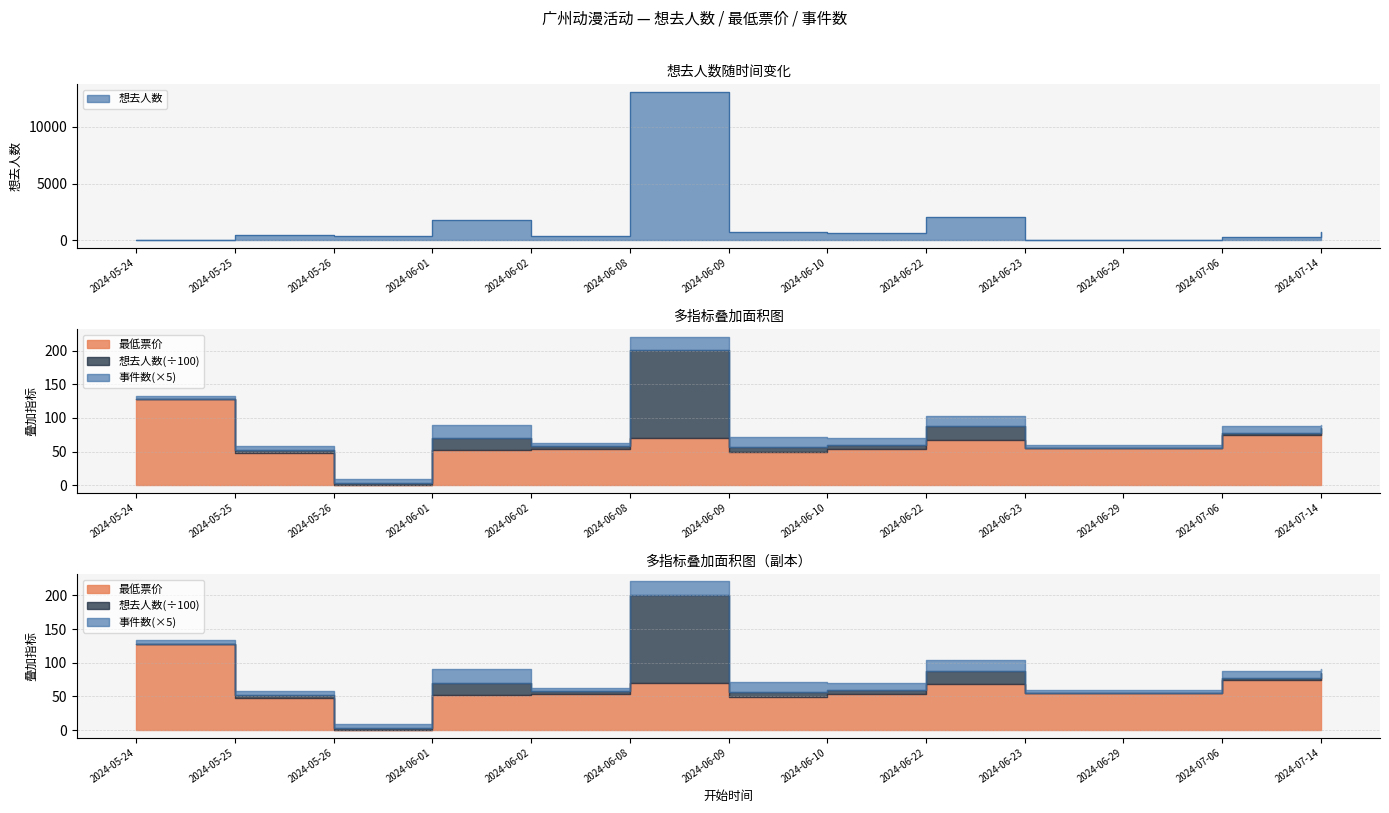

What are all the series names shown in the legend?

想去人数, 最低票价, 事件数